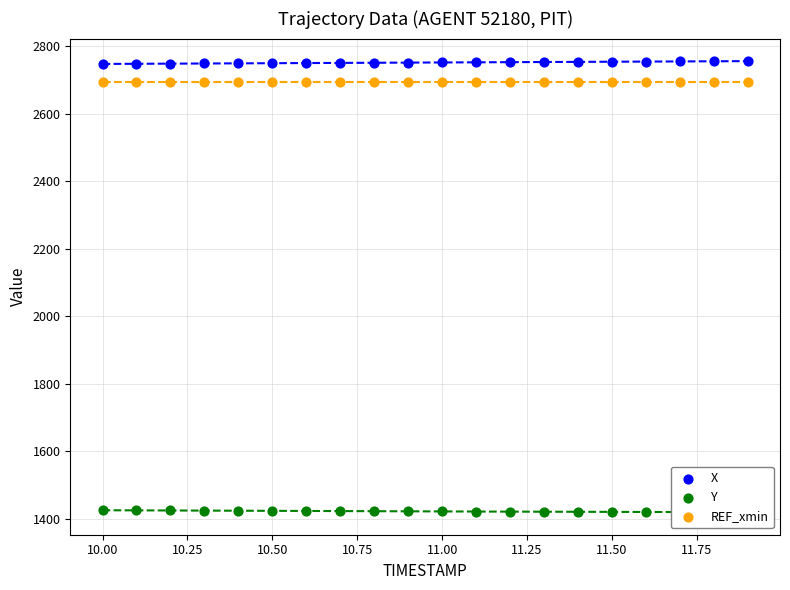

What are all the series names shown in the legend?

X, Y, REF_xmin